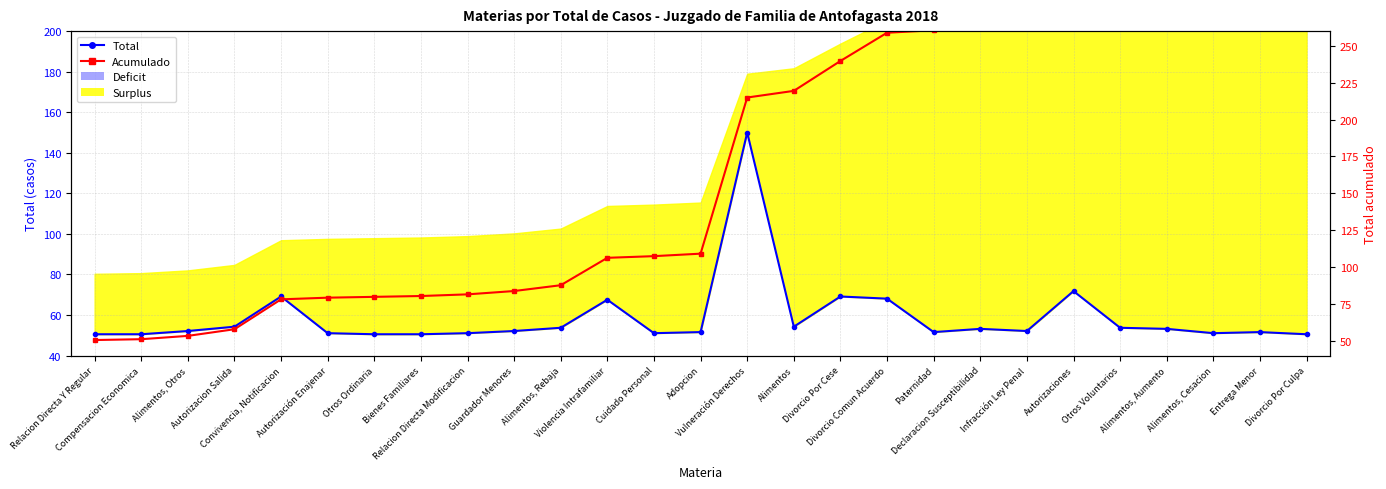

What is the value of the Total point at the 2nd from the left?

50.5